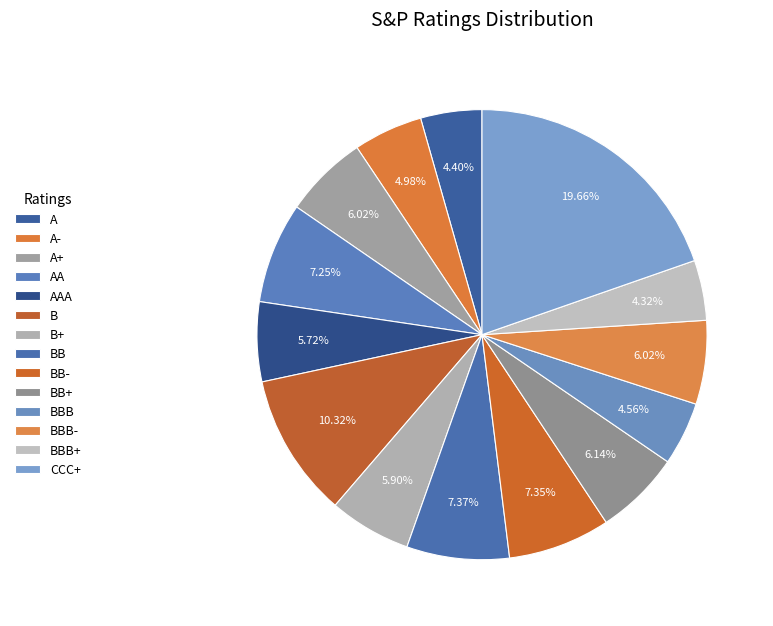

How many segments does this pie chart have?

14